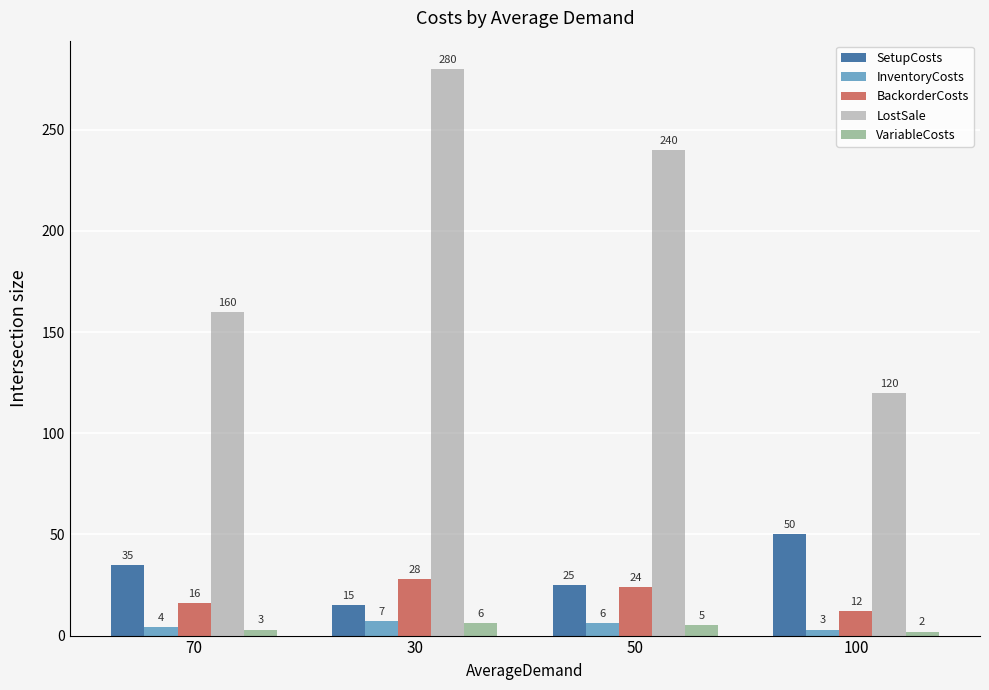

What is the difference between the highest and lowest values at 100?

118